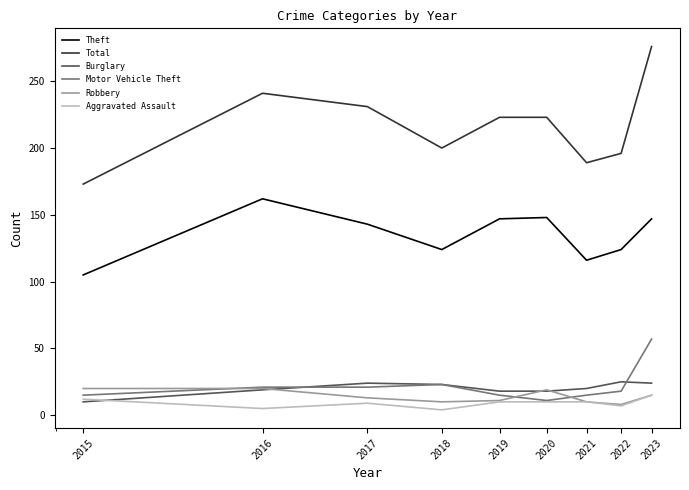

At how many categories does at least one series exceed 218?

5